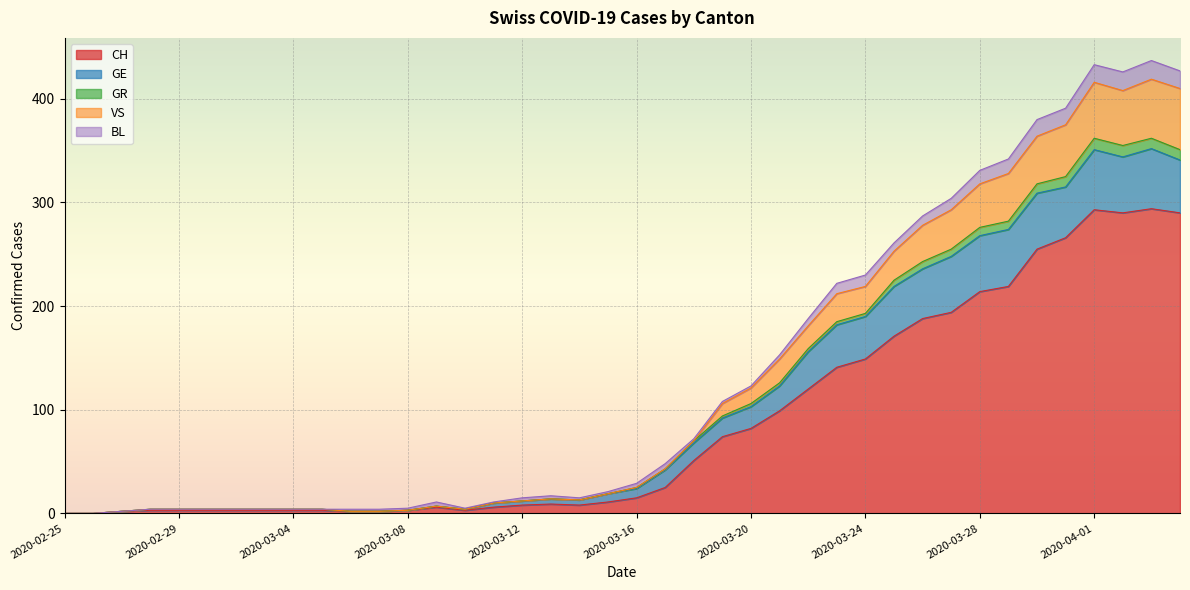

How many data points in VS are above 29?

19